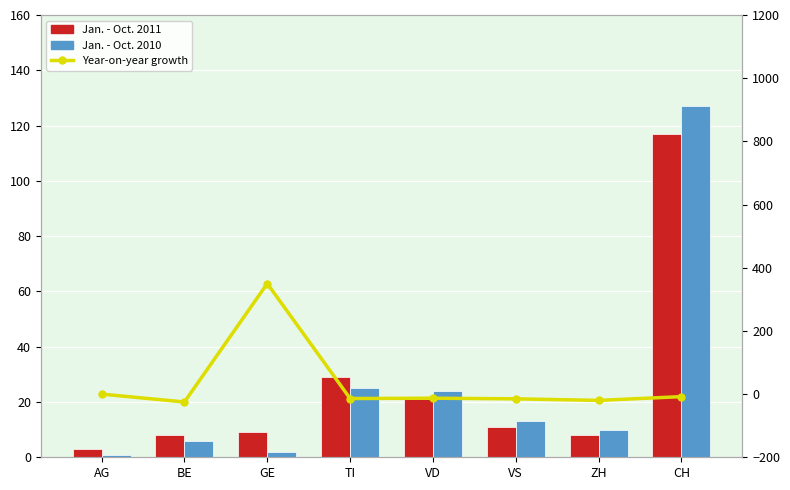

Between AG and VD, which series saw the biggest shift?

Jan. - Oct. 2010